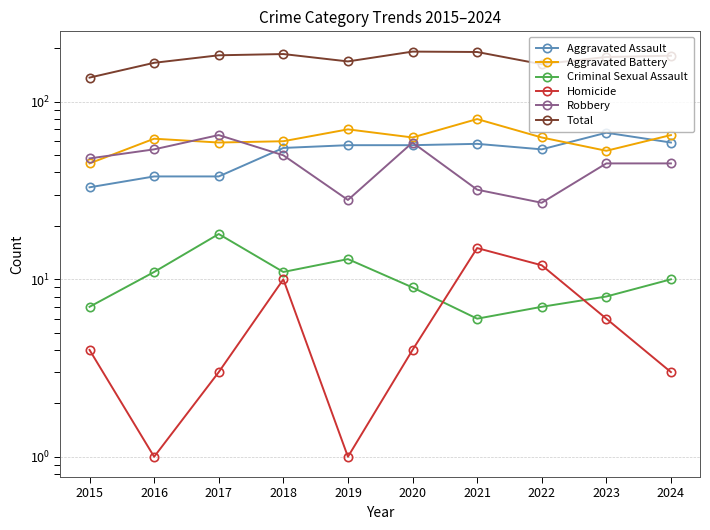

What is the sum of all Robbery values?

453